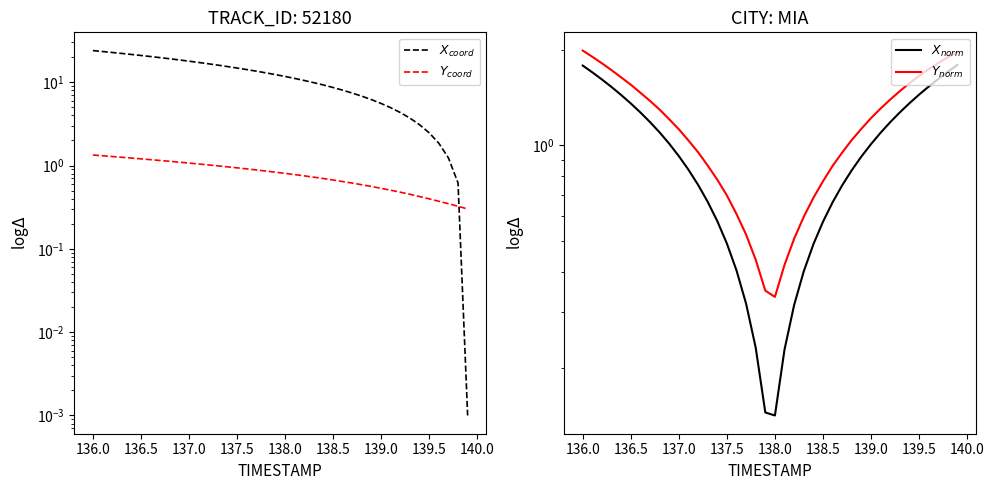

Reading right to left, extract all data points from this chart.

$X_{coord}$: 0.0	0.6	1.2	1.9	2.5	3.1	3.7	4.3	4.9	5.5	6.2	6.8	7.4	8.0	8.6	9.2	9.9	10.5	11.1	11.7	12.3	12.9	13.6	14.2	14.8	15.4	16.0	16.6	17.3	17.9	18.5	19.1	19.7	20.3	20.9	21.5	22.1	22.7	23.3	23.9
$Y_{coord}$: 0.3	0.3	0.3	0.4	0.4	0.4	0.5	0.5	0.5	0.5	0.6	0.6	0.6	0.6	0.7	0.7	0.7	0.8	0.8	0.8	0.8	0.9	0.9	0.9	0.9	1.0	1.0	1.0	1.0	1.1	1.1	1.1	1.1	1.2	1.2	1.2	1.3	1.3	1.3	1.3
$X_{norm}$: 1.8	1.7	1.6	1.5	1.4	1.4	1.3	1.2	1.1	1.0	0.9	0.8	0.7	0.7	0.6	0.5	0.4	0.3	0.2	0.1	0.1	0.2	0.3	0.4	0.5	0.6	0.7	0.8	0.8	0.9	1.0	1.1	1.2	1.3	1.4	1.4	1.5	1.6	1.7	1.8
$Y_{norm}$: 2.0	1.9	1.8	1.7	1.7	1.6	1.5	1.4	1.3	1.2	1.1	1.0	1.0	0.9	0.8	0.7	0.6	0.5	0.4	0.3	0.3	0.4	0.5	0.6	0.7	0.8	0.9	1.0	1.0	1.1	1.2	1.3	1.4	1.5	1.6	1.6	1.7	1.8	1.9	2.0